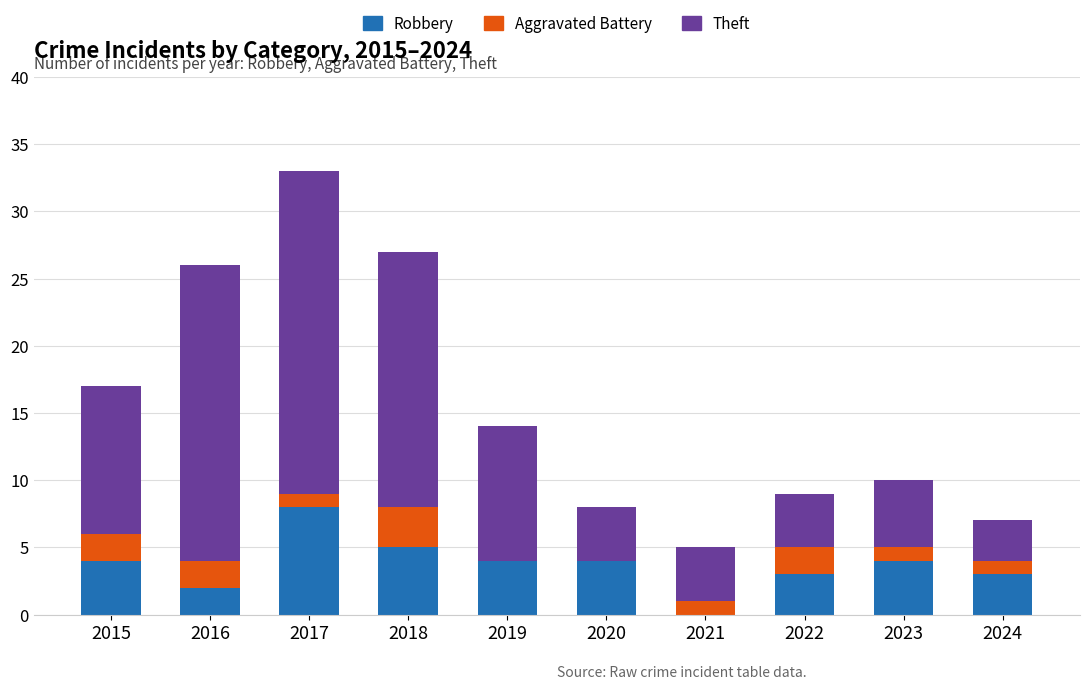

Reading left to right, what are the values for Robbery?

2015=4	2016=2	2017=8	2018=5	2019=4	2020=4	2021=0	2022=3	2023=4	2024=3